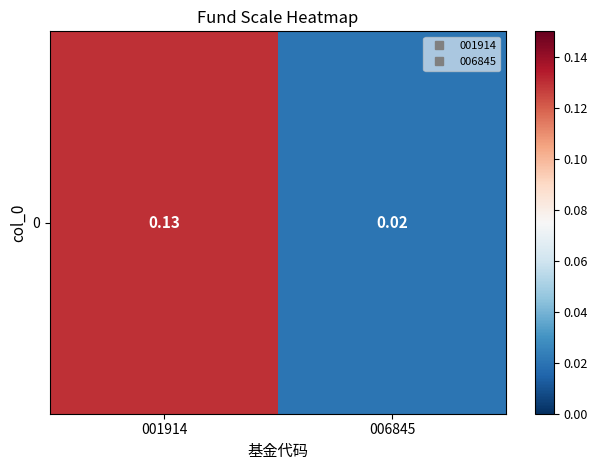

List the labels in order of value, smallest first.

006845, 001914